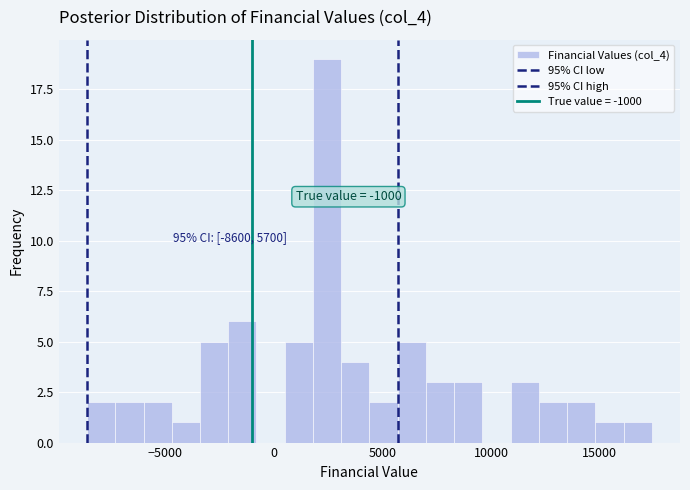

Around what value on the x-axis is the tallest bar? Give the approximate position of its centre, as read against the axis.

2500